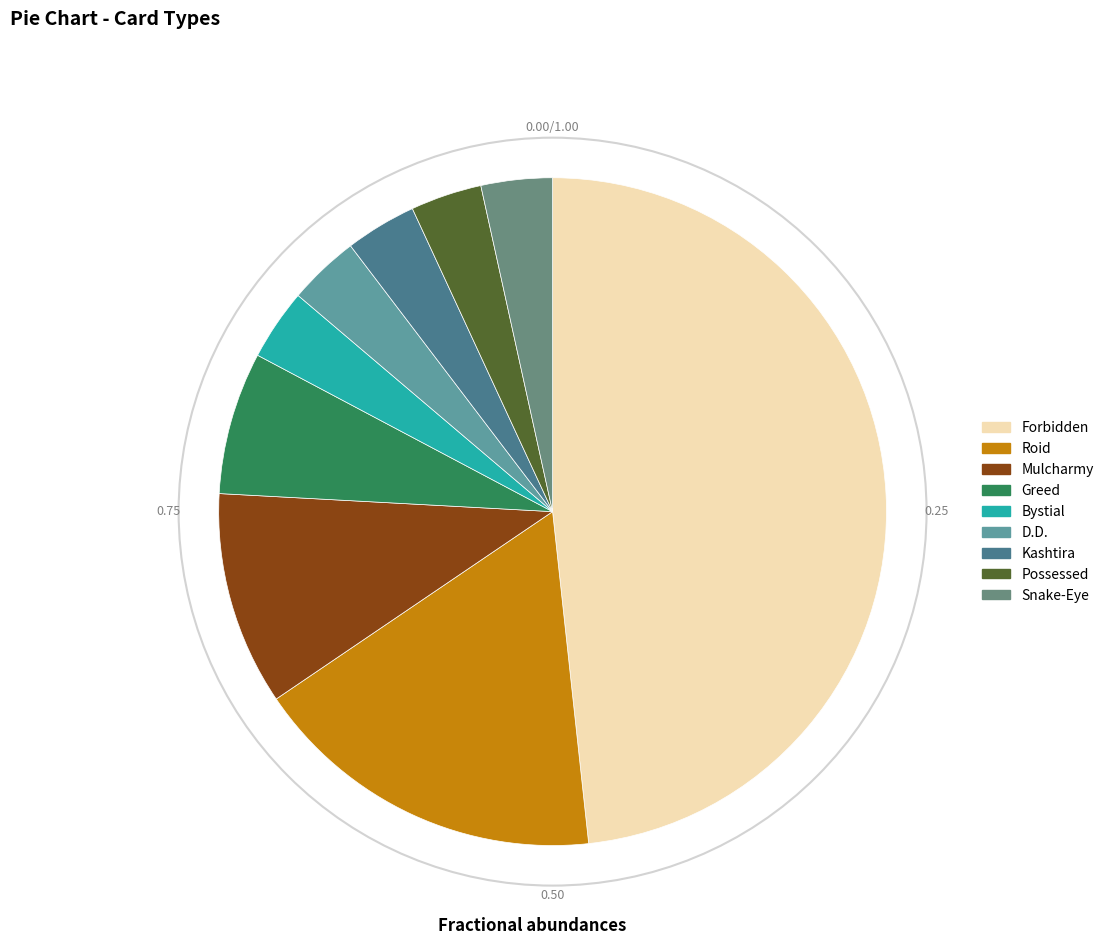

To the nearest percent, what percentage of the pie is Greed?

7%